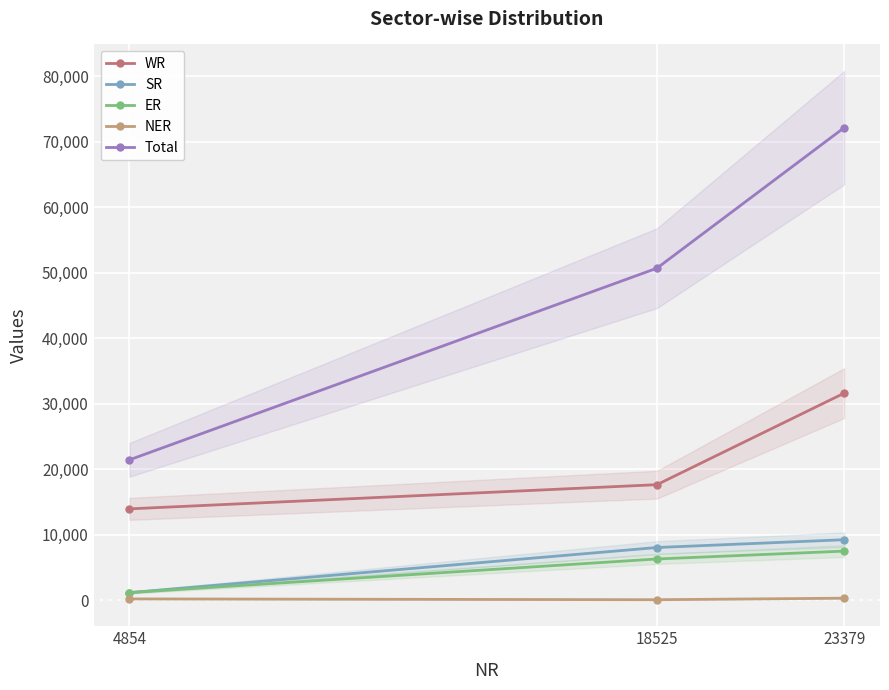

Between 23379 and 4854, which is larger?

23379